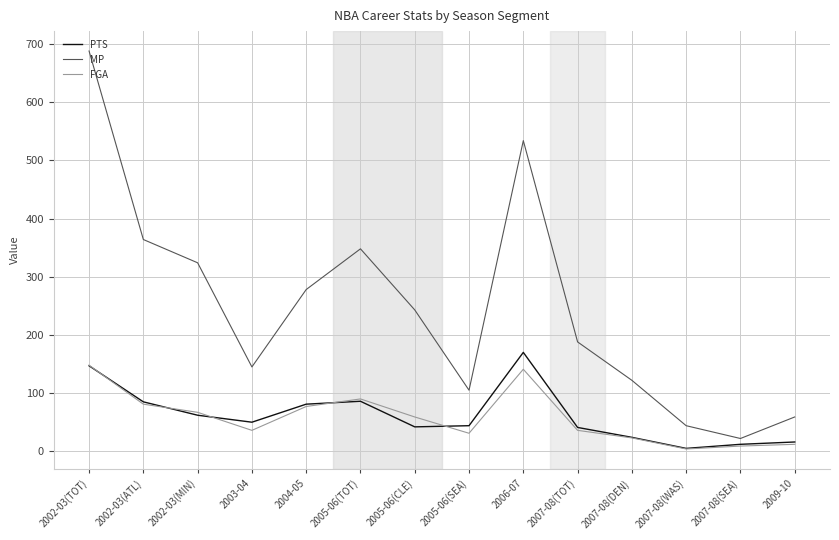

At how many categories does at least one series exceed 77?

11